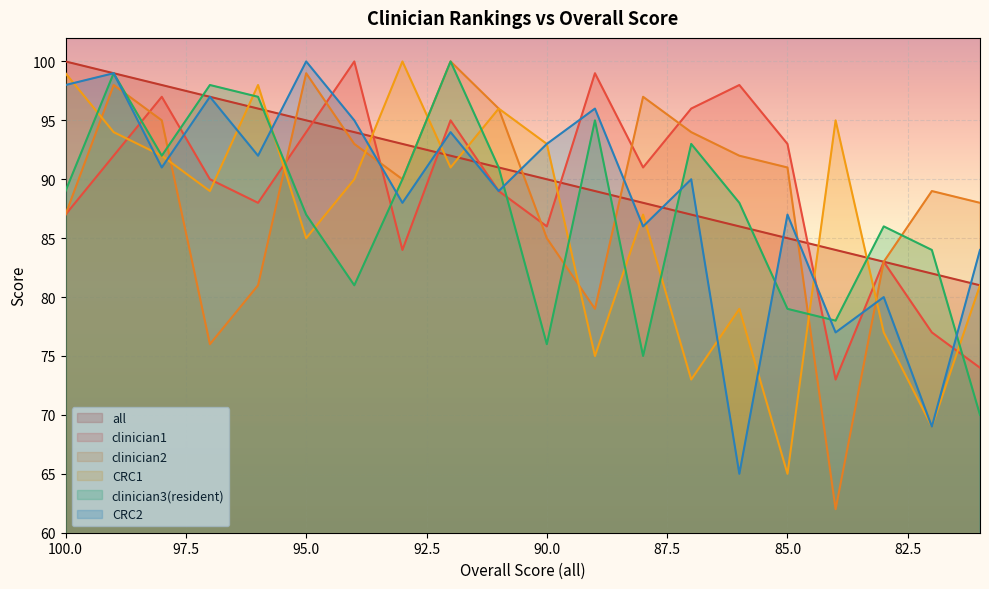

At which label is CRC2 closest to 82?

83